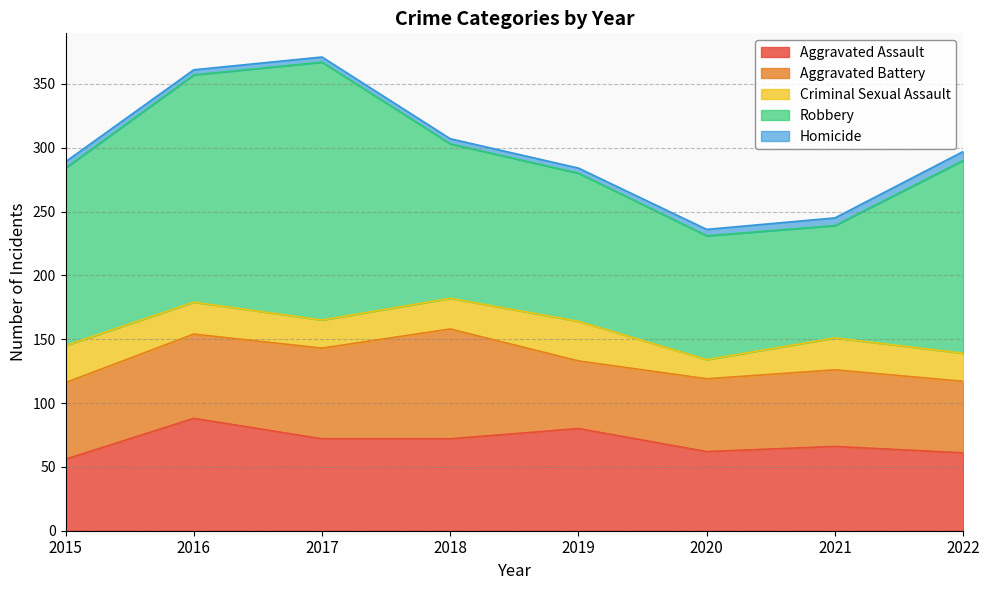

How many values in the Homicide series are below 5?

4